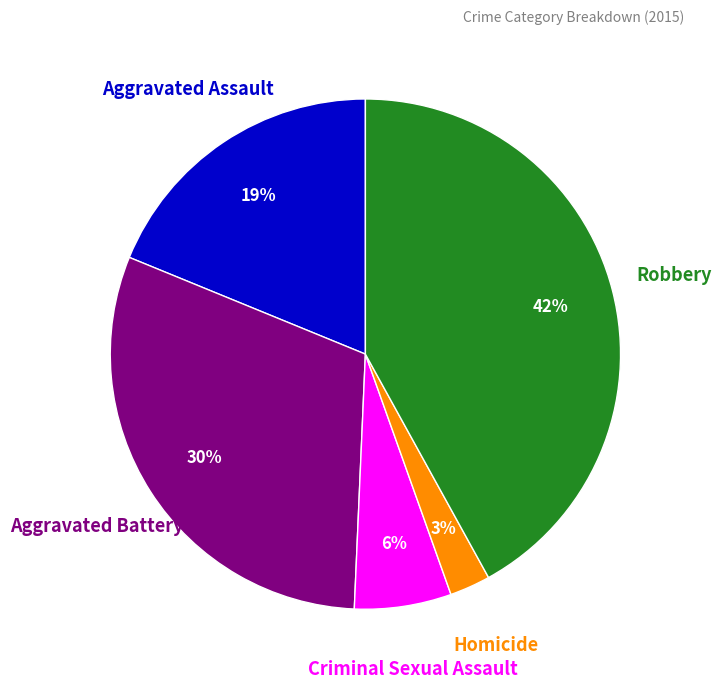

Does any single category account for the majority?

No